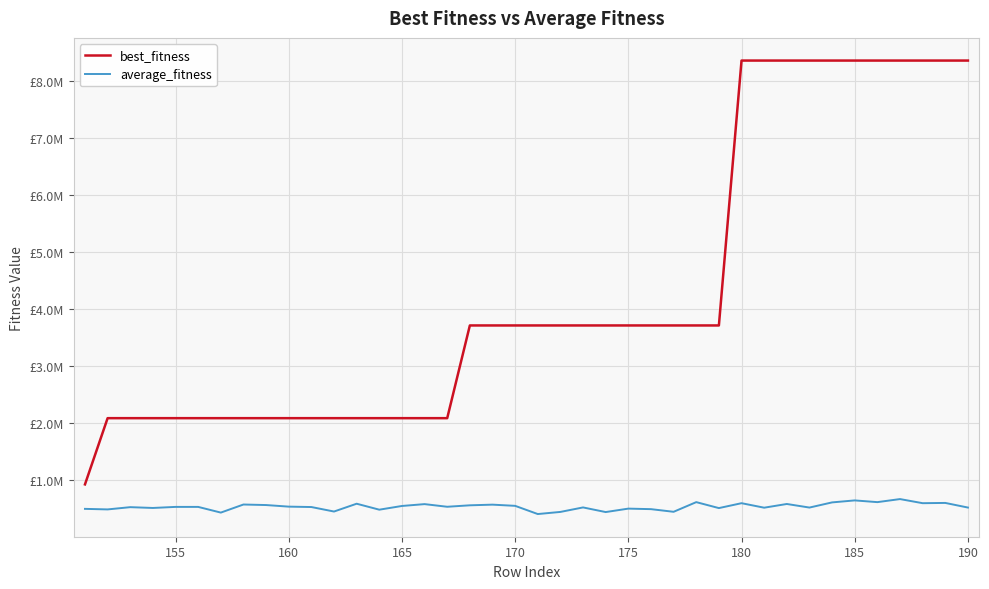

True or false: best_fitness and average_fitness intersect in this chart.

False